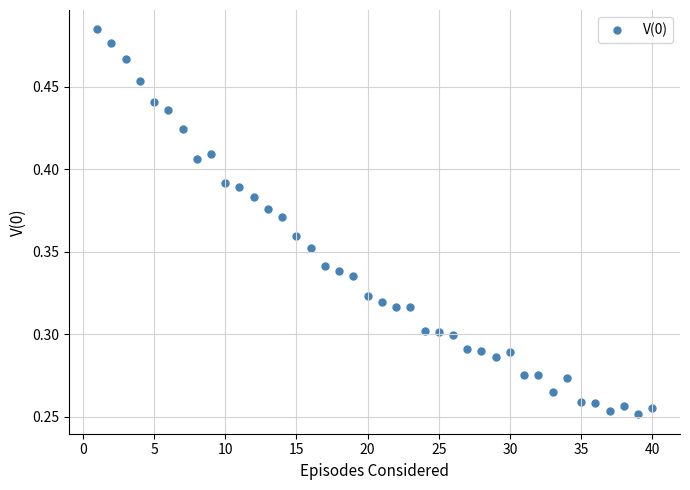

What is the range of X values (max minus min)?

39.0